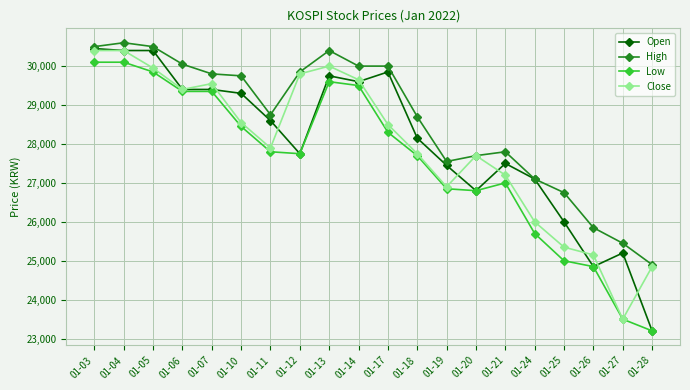

Is the value of High at 01-07 greater than the value of Low at 01-07?

Yes